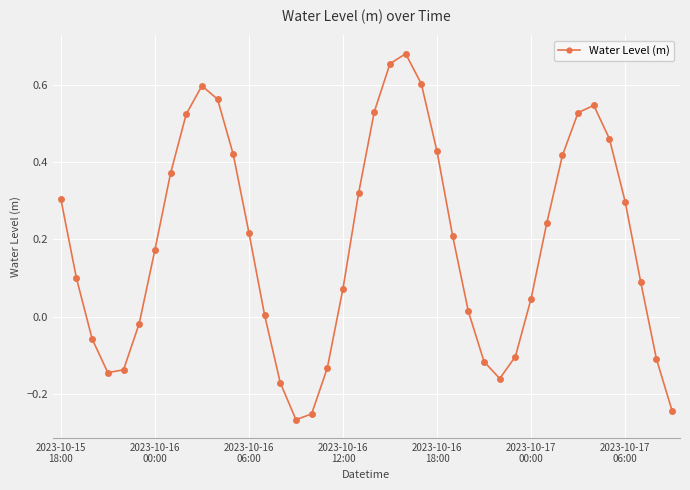

How many interior local valleys (lower than both neighbors) does the data have?

3